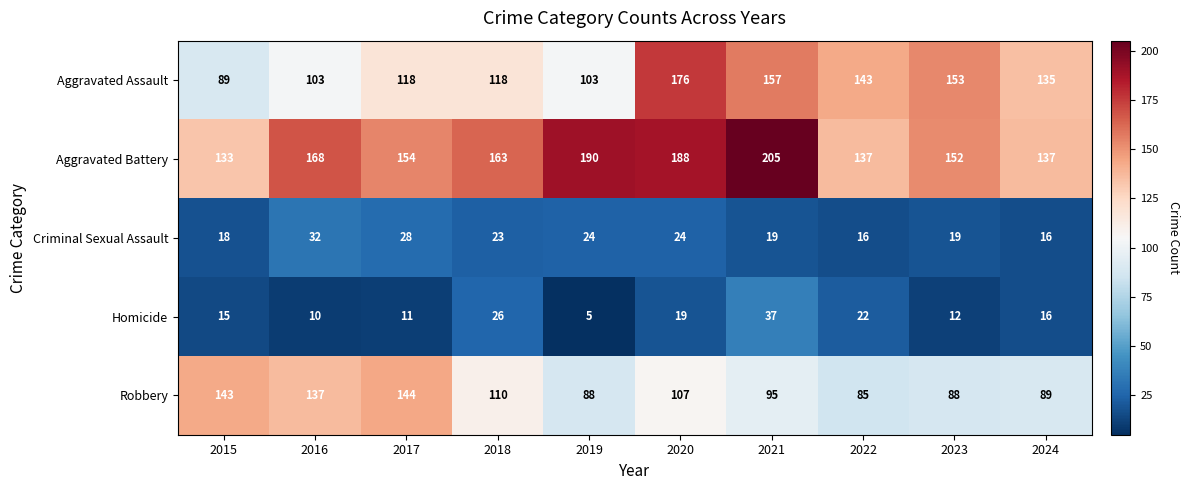

What is the average value of the Aggravated Assault series?

130